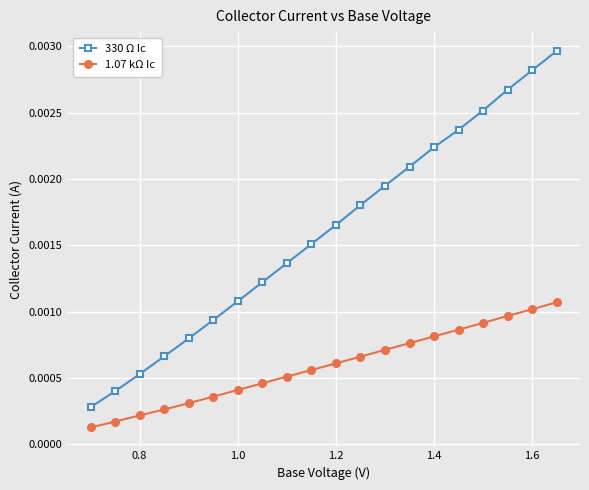

How many distinct data groups are displayed?

2